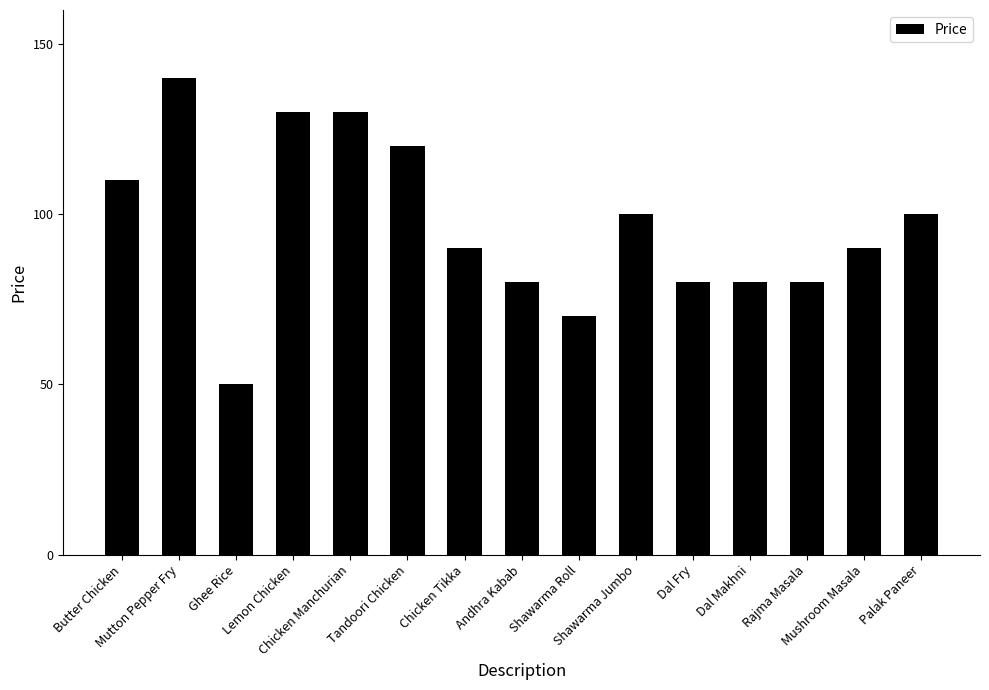

What is the greatest value displayed?

140